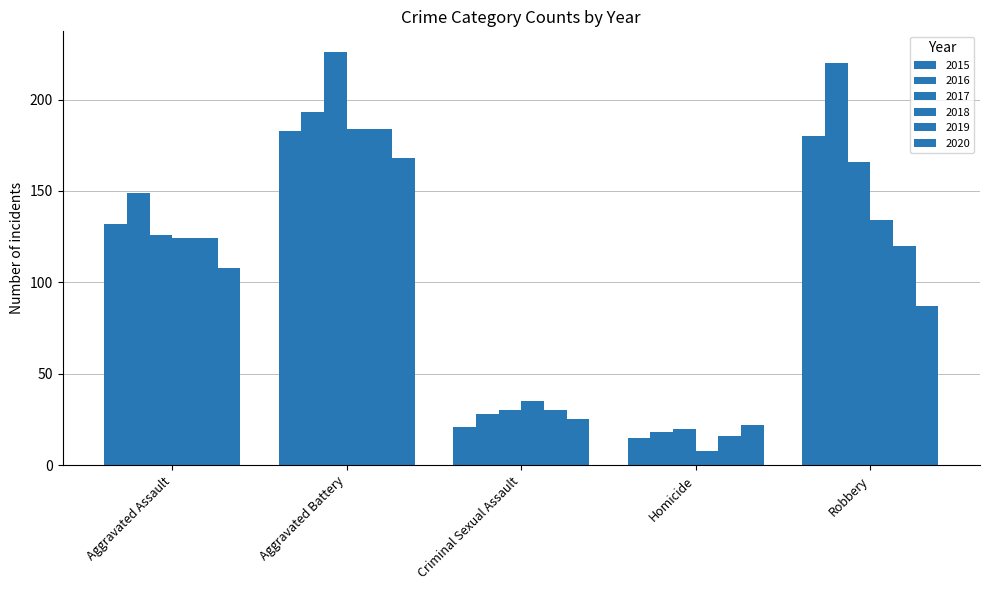

How many groups of bars are there?

5